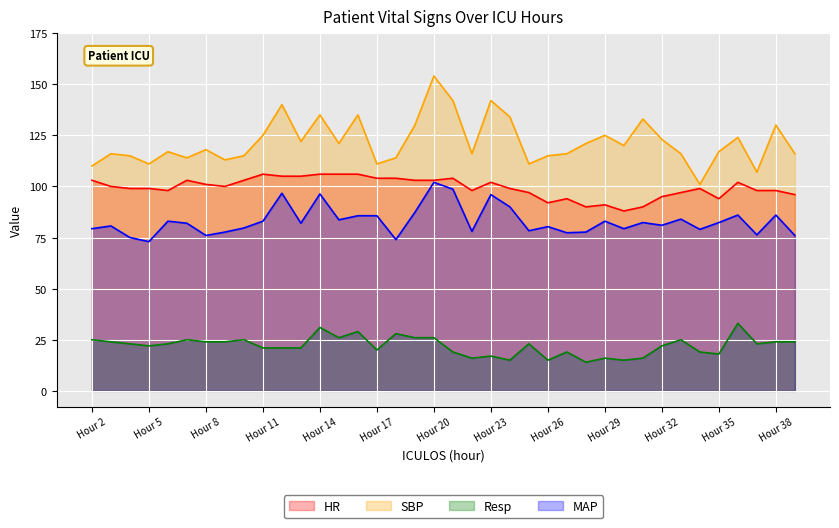

At which category does HR reach its first local peak?

7